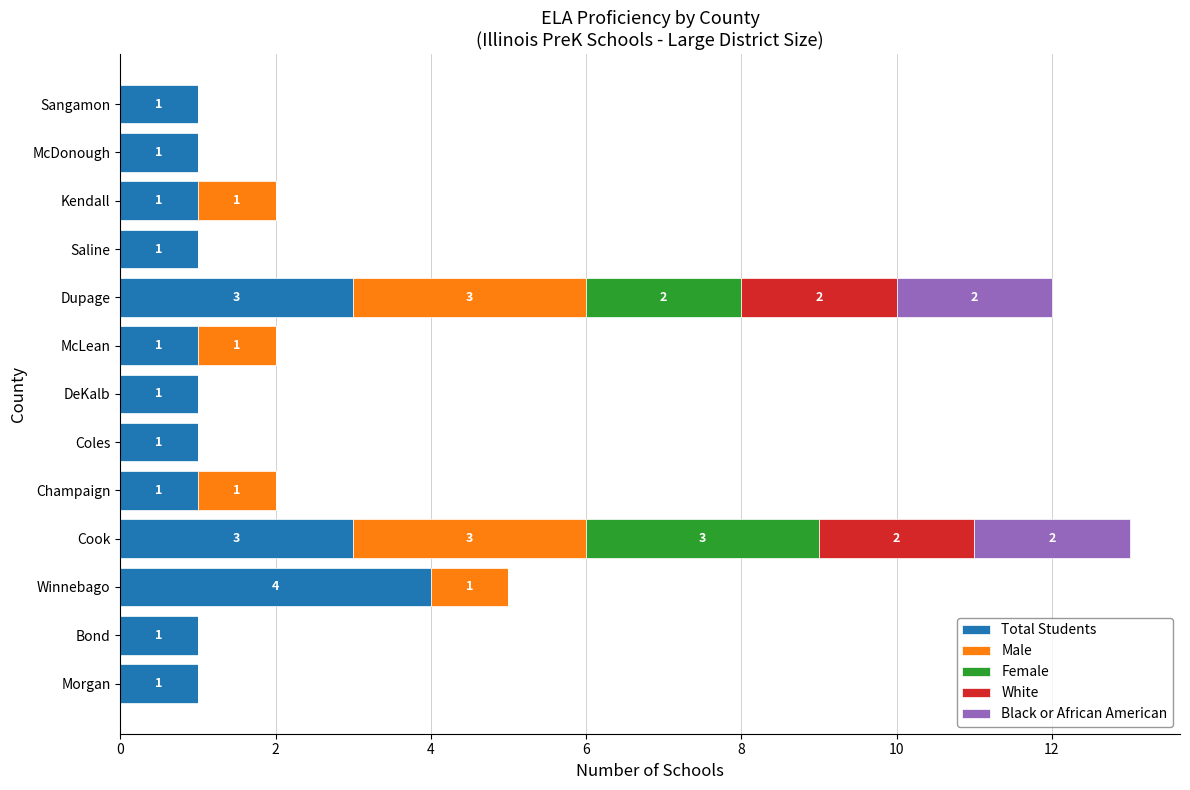

What is the total value across all series at Cook?

13